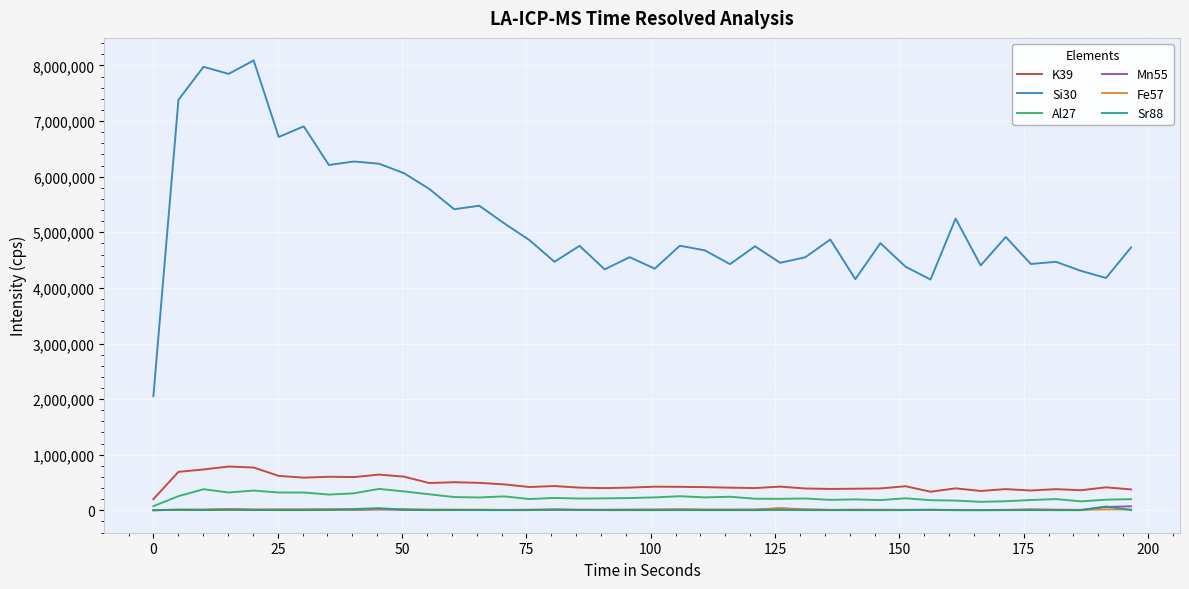

True or false: Si30 and Sr88 cross at least once.

False